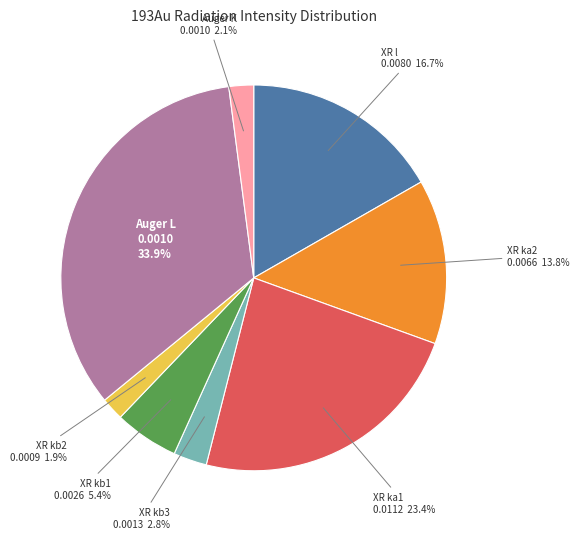

Is there any slice that represents more than half of the pie?

No